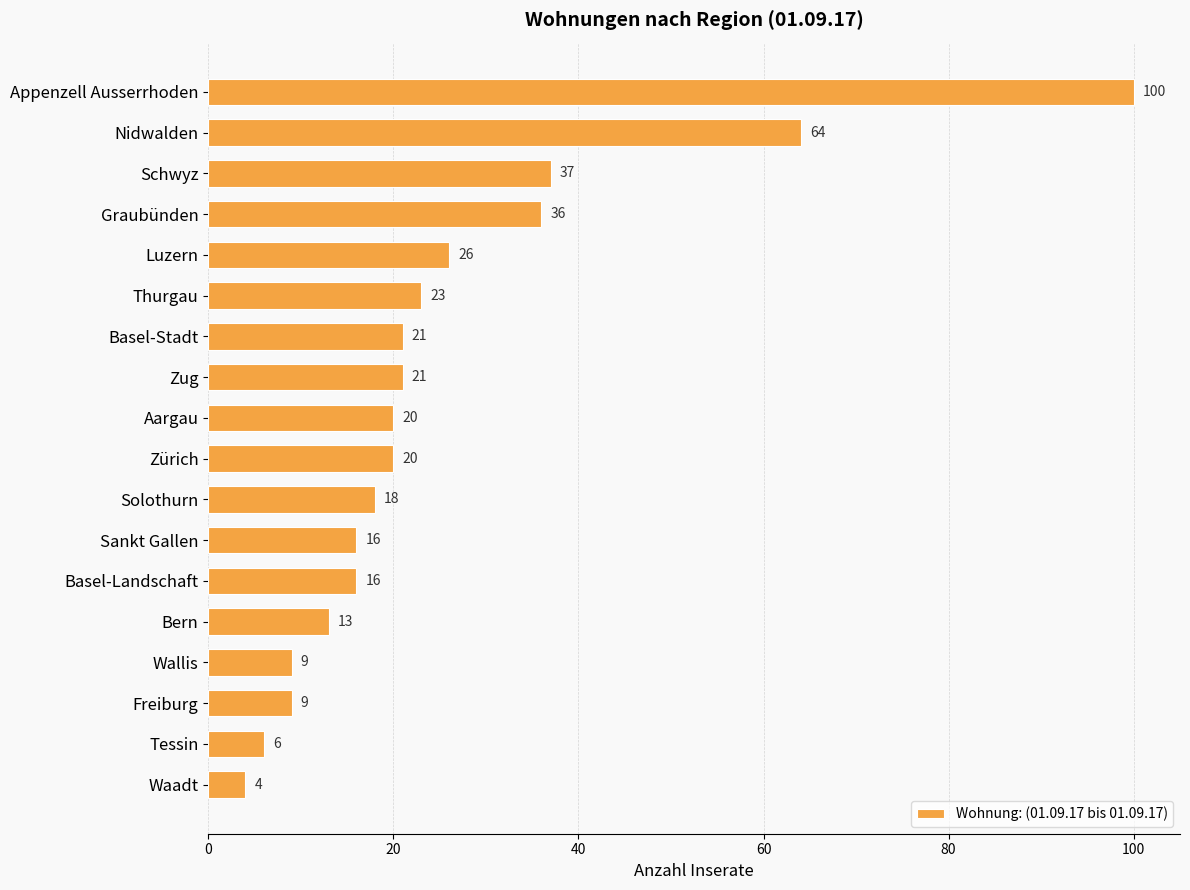

The value at Freiburg is 16. True or false?

False